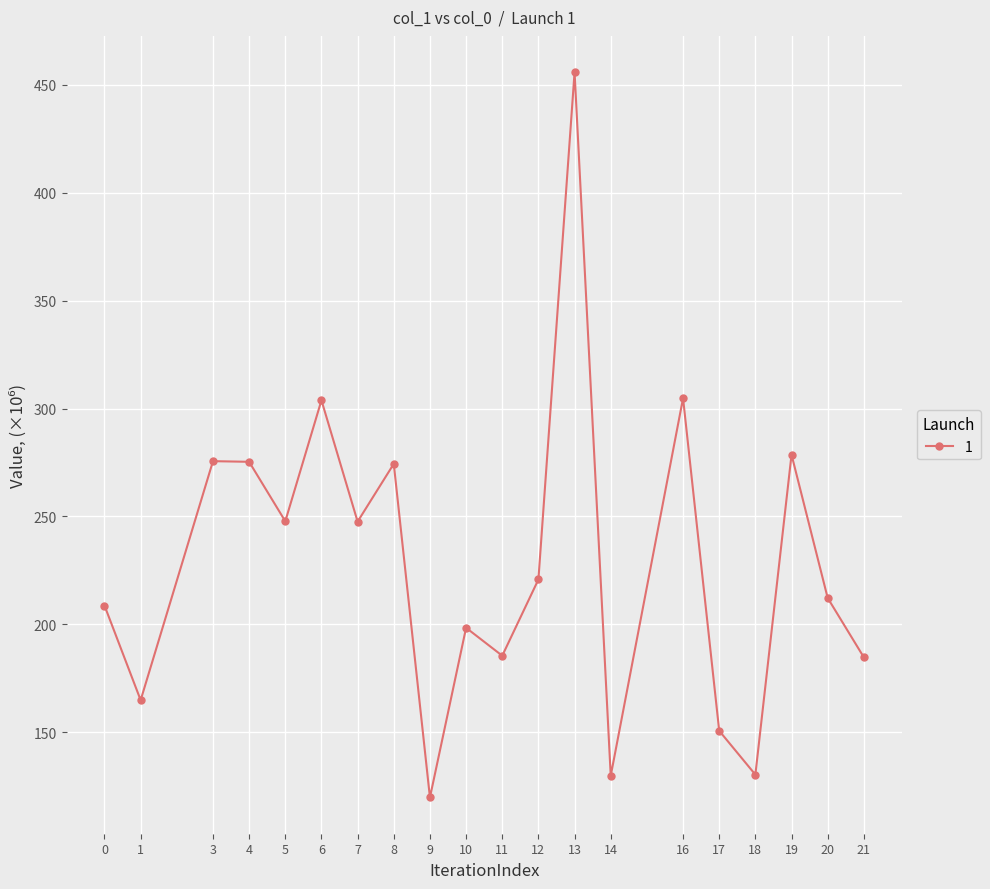

How many lines are shown in the chart?

1